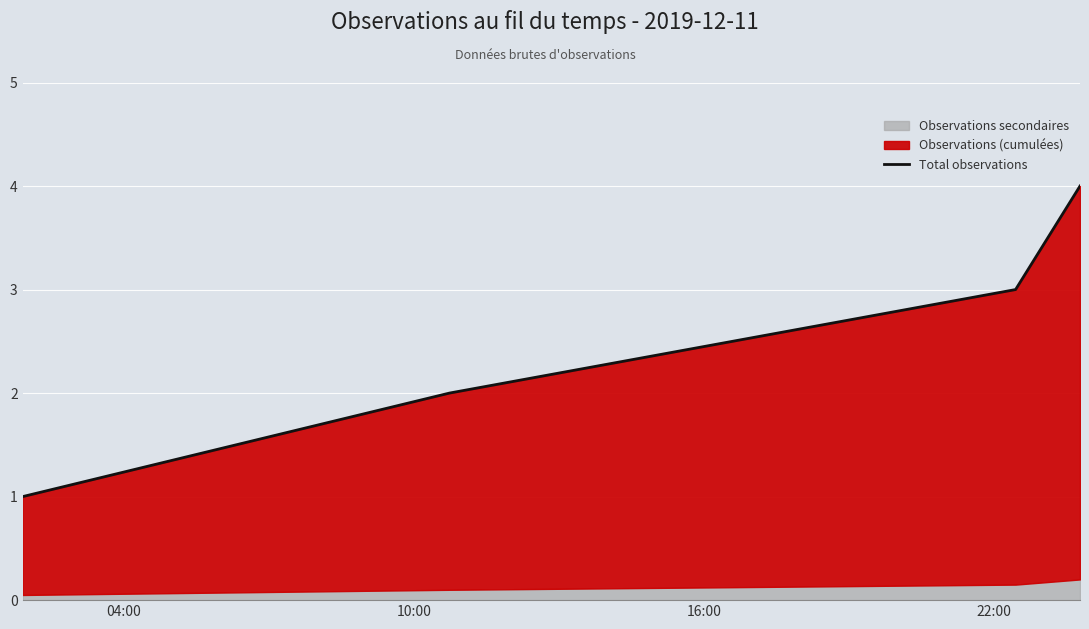

Is it true that the value at 22:00 is 5?

False